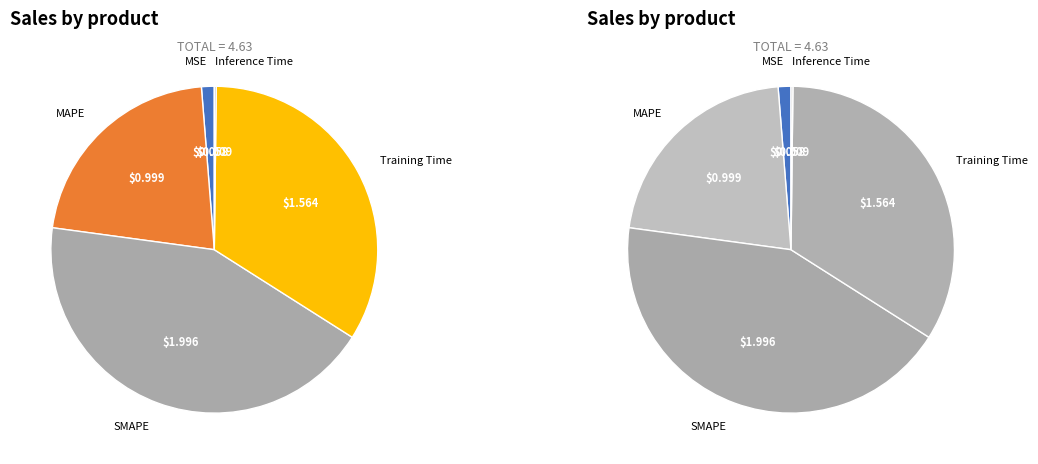

What is the total percentage of MSE and Inference Time?

1.5%